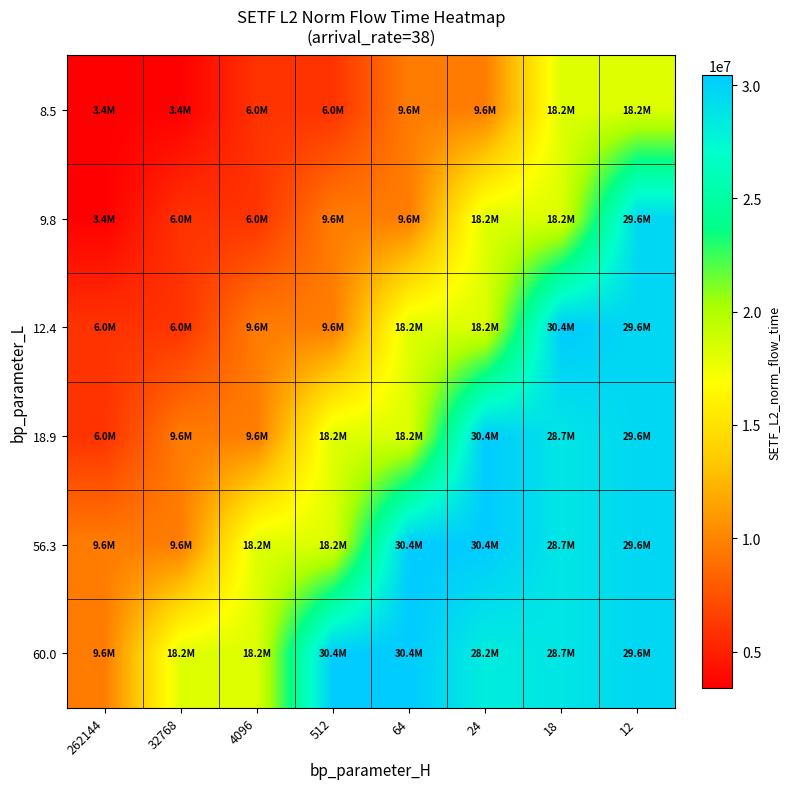

Reading left to right, list all the values displayed in this chart.

8.5: 262144=3396882.8	32768=3396882.8	4096=5952003.7	512=5952003.7	64=9617384.4	24=9617384.4	18=18248442.2	12=18248442.2
9.8: 262144=3396882.8	32768=5952003.7	4096=5952003.7	512=9617384.4	64=9617384.4	24=18248442.2	18=18248442.2	12=29583626.2
12.4: 262144=5952003.7	32768=5952003.7	4096=9617384.4	512=9617384.4	64=18248442.2	24=18248442.2	18=30422025.2	12=29583626.2
18.9: 262144=5952003.7	32768=9617384.4	4096=9617384.4	512=18248442.2	64=18248442.2	24=30422025.2	18=28682178.6	12=29583626.2
56.3: 262144=9617384.4	32768=9617384.4	4096=18248442.2	512=18248442.2	64=30422025.2	24=30422025.2	18=28682178.6	12=29583626.2
60.0: 262144=9617384.4	32768=18248442.2	4096=18248442.2	512=30422025.2	64=30422025.2	24=28183397.5	18=28682178.6	12=29583626.2